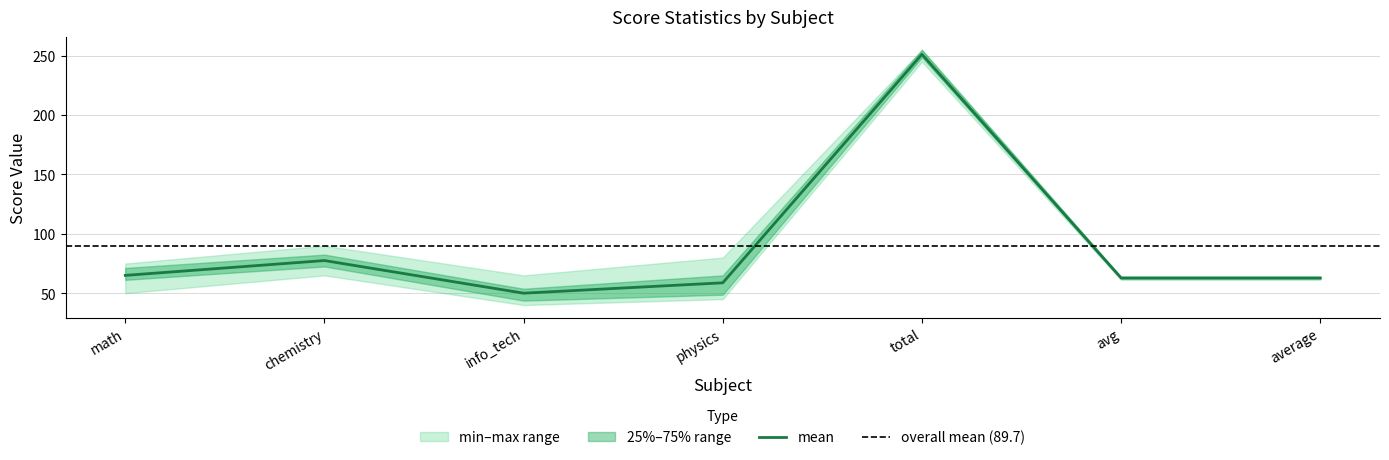

What position from the right is math_scores?

7